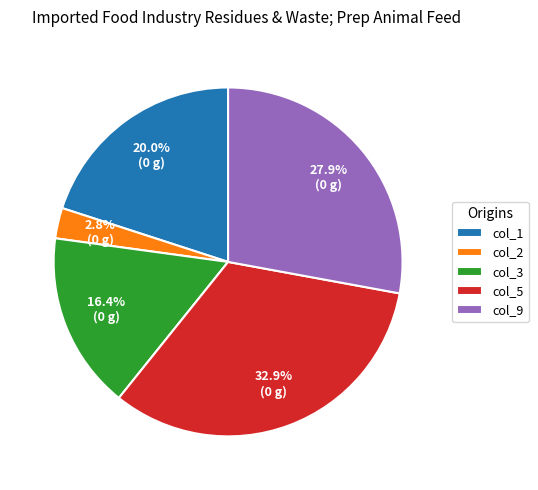

To the nearest percent, what is the difference between the largest and smallest slice percentages?

30%